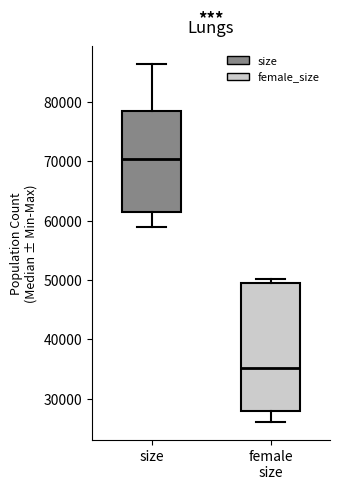

Which box has the lowest median line?

female size